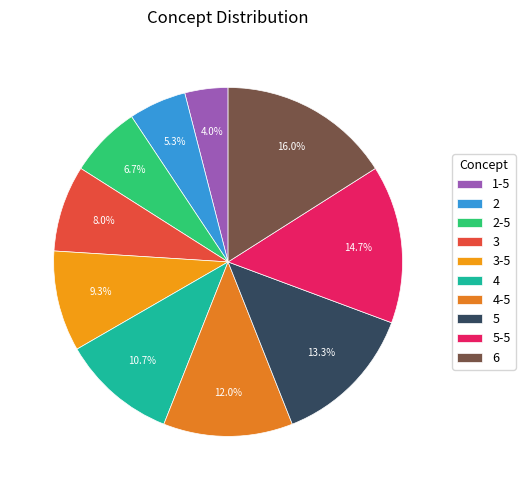

To the nearest percent, what is the difference between the largest and smallest slice percentages?

12%